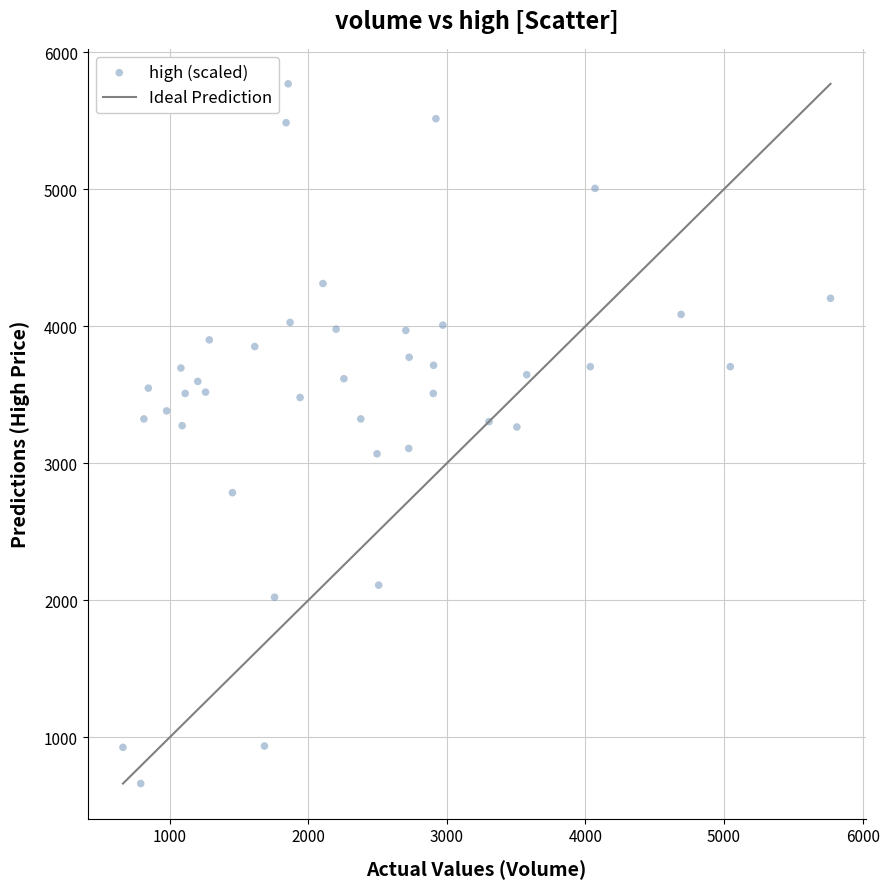

What is the range of Y values (max minus min)?

5105.0